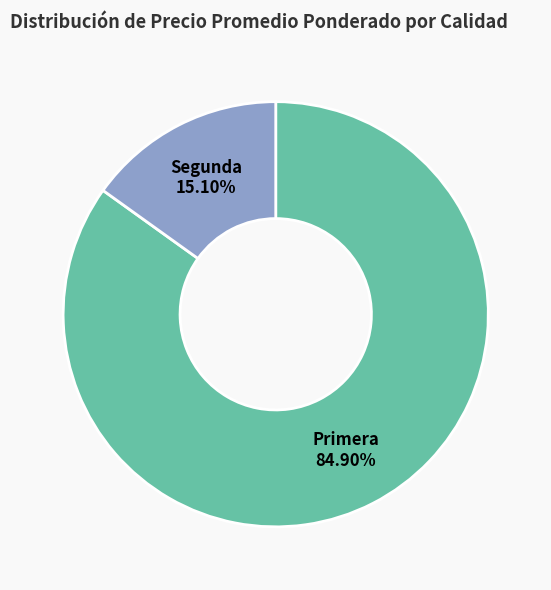

Which category accounts for the majority?

Primera